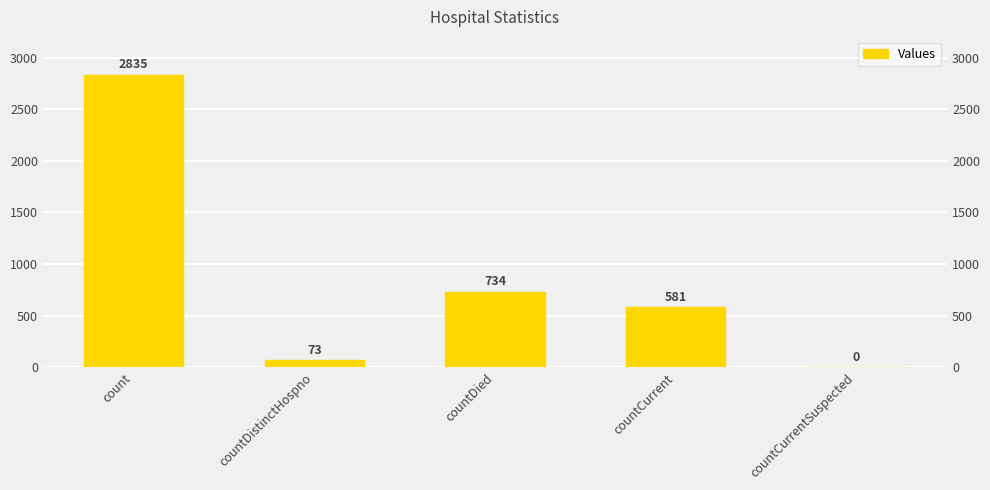

What is the sum of all values?

4223